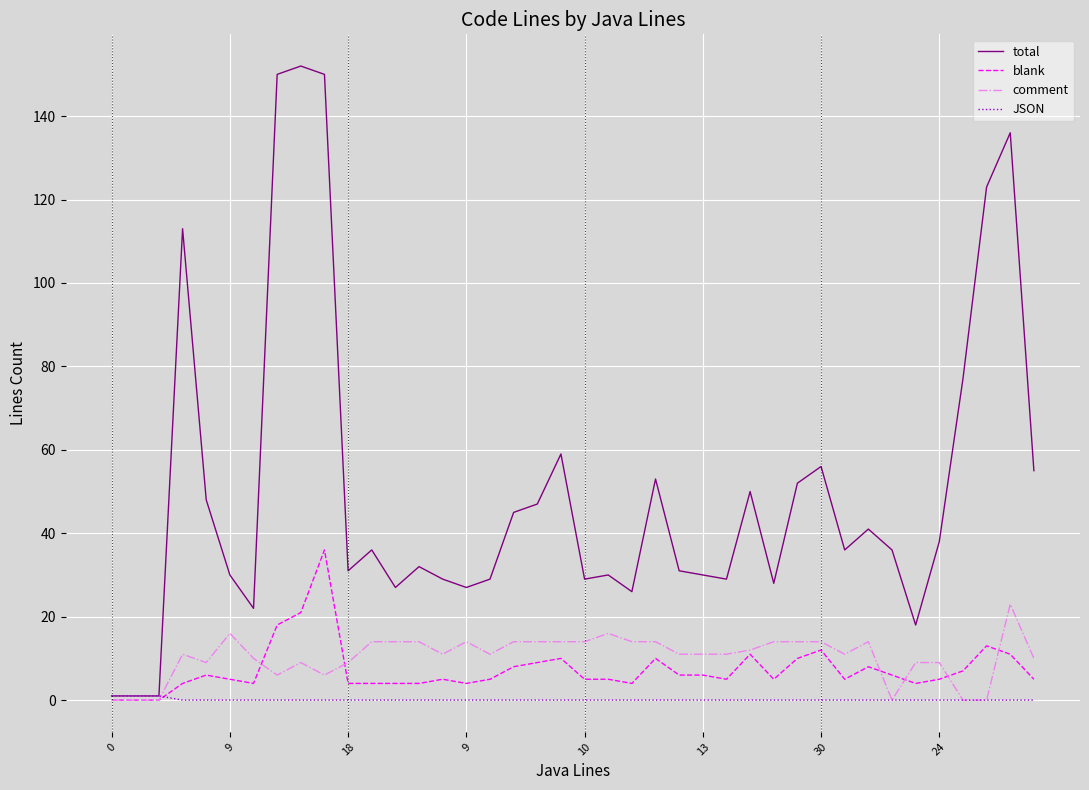

What is the highest value of the comment series?

23